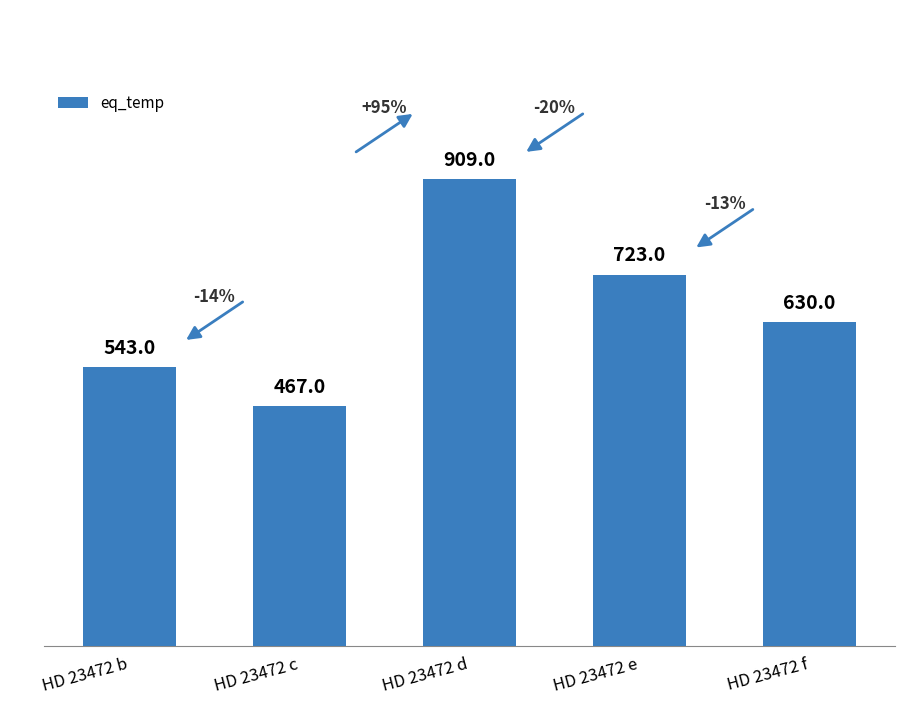

What is the difference between the values at HD 23472 c and HD 23472 e?

256